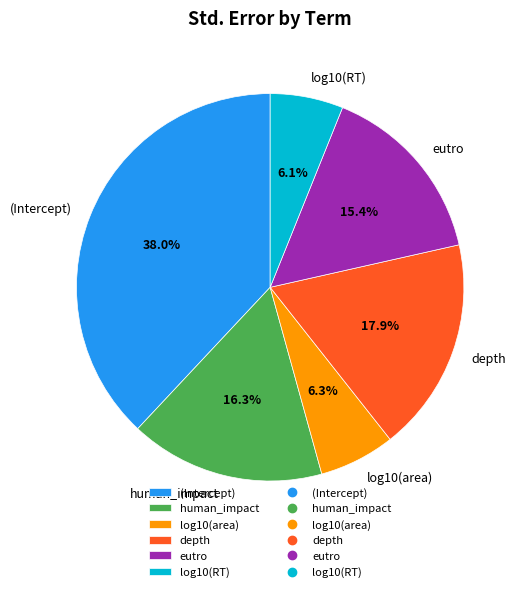

What is the largest slice in the pie chart?

(Intercept)